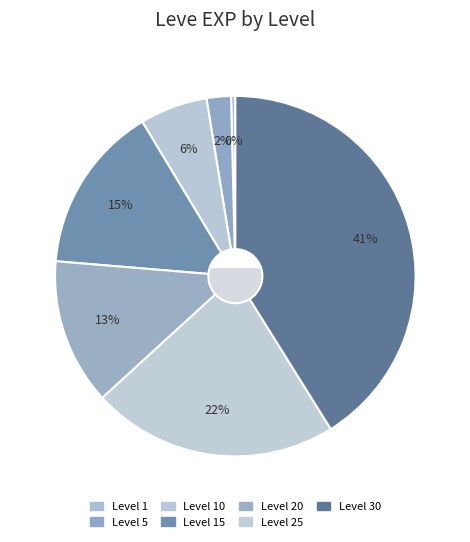

Which slice is the smallest?

1